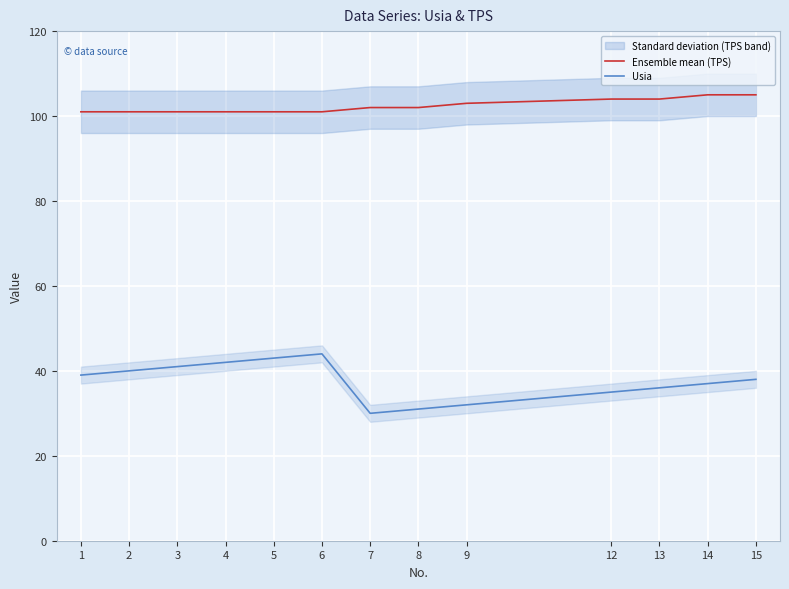

Rank the series at 1 from highest to lowest value.

Ensemble mean (TPS), Usia